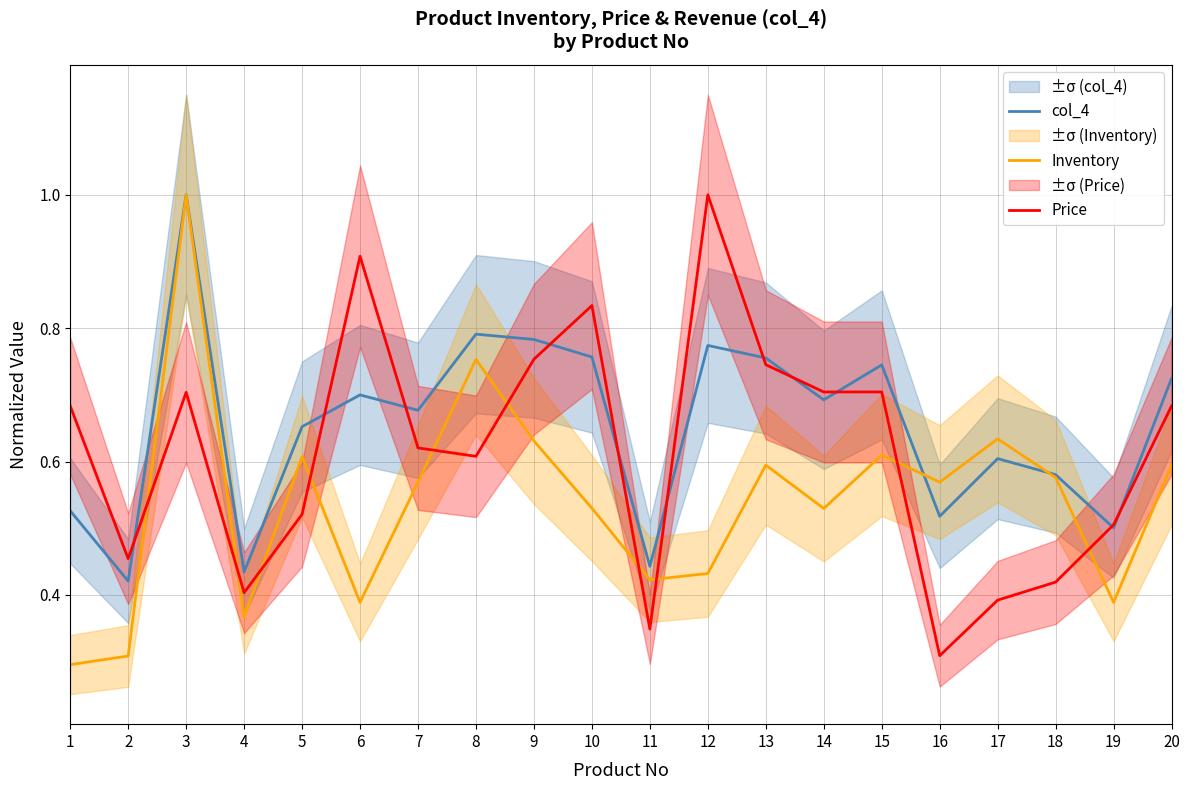

True or false: Price has more than 2 points higher than both neighbors.

True